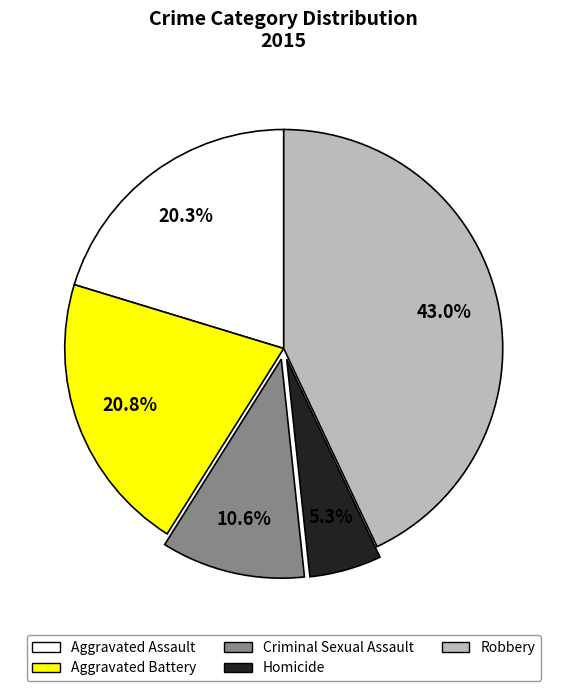

How many slices are in this pie chart?

5